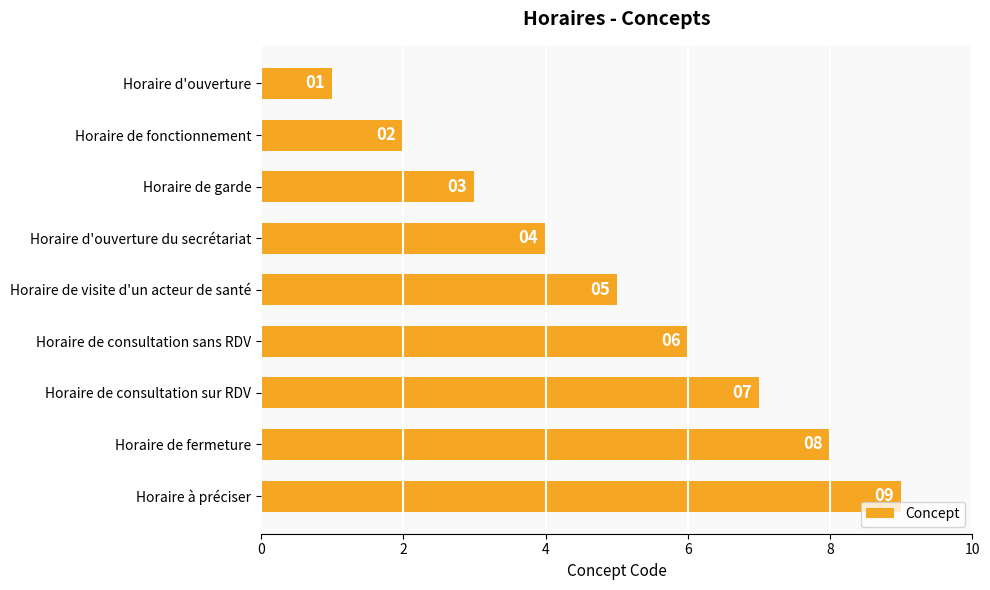

The chart shows a value of 4 at Horaire de consultation sans RDV. True or false?

False